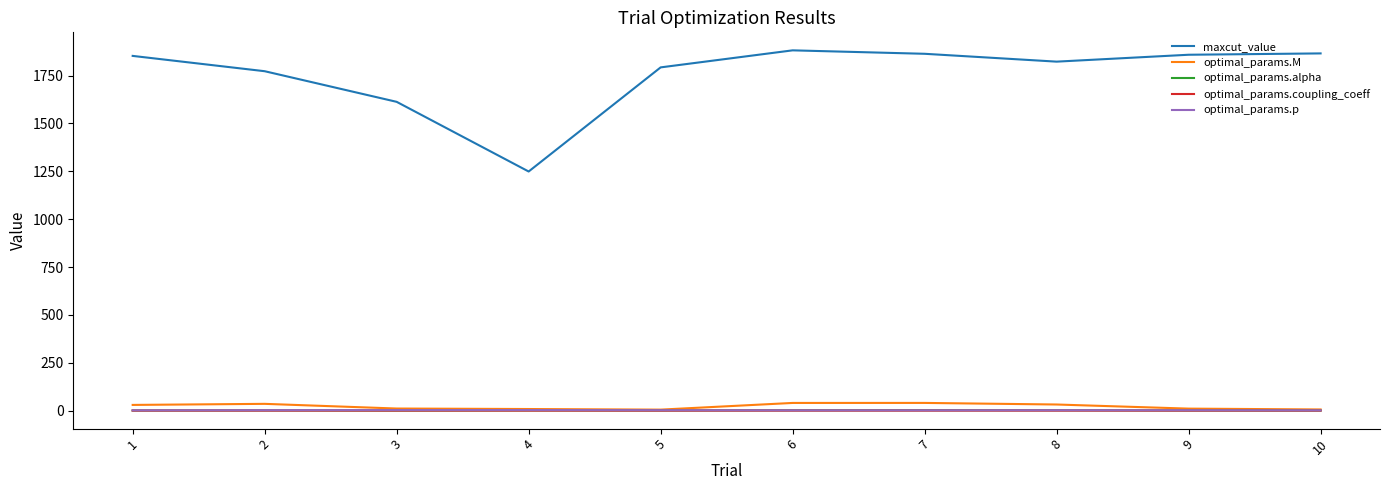

What is the highest value of the maxcut_value series?

1882.0